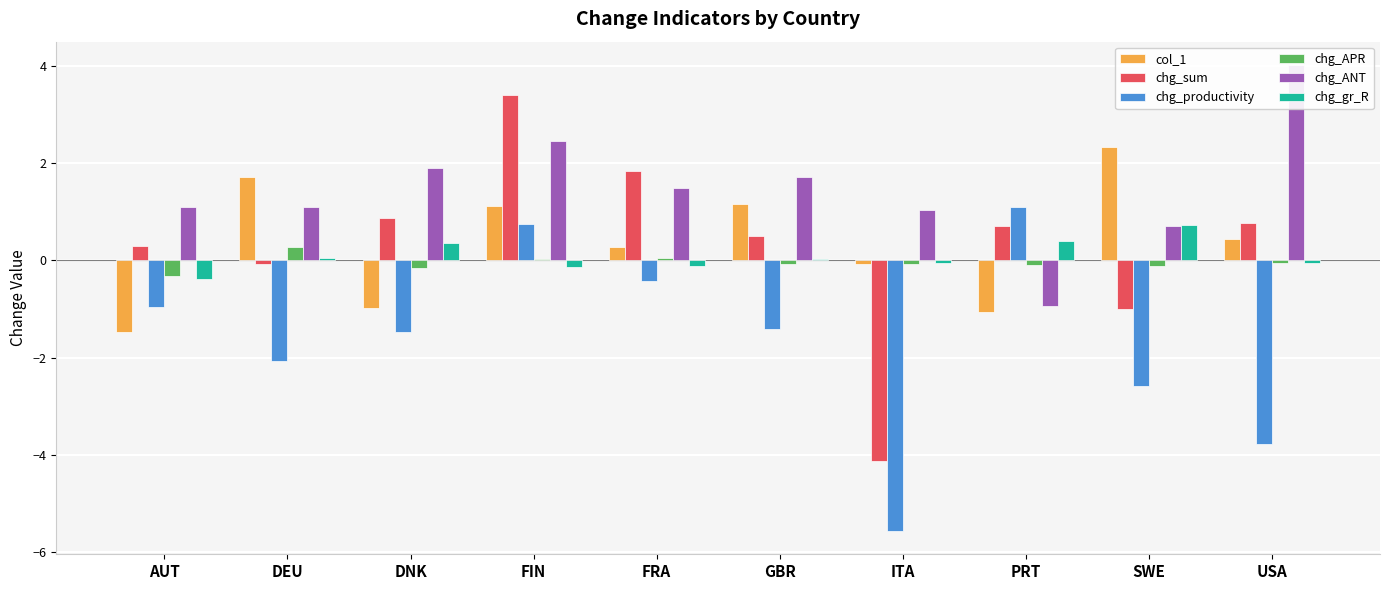

What is the label of the 7th bar from the right?

FIN